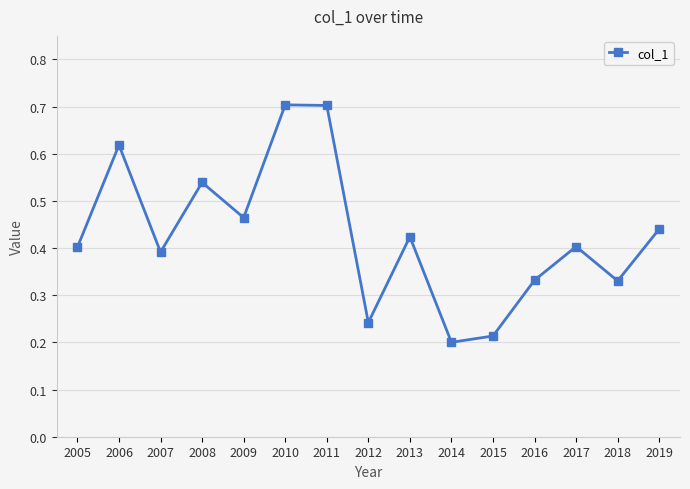

Where is the first local minimum?

2007